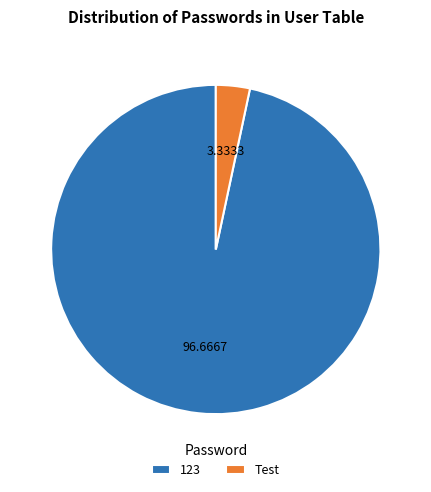

Rank the categories by value from highest to lowest.

123, Test